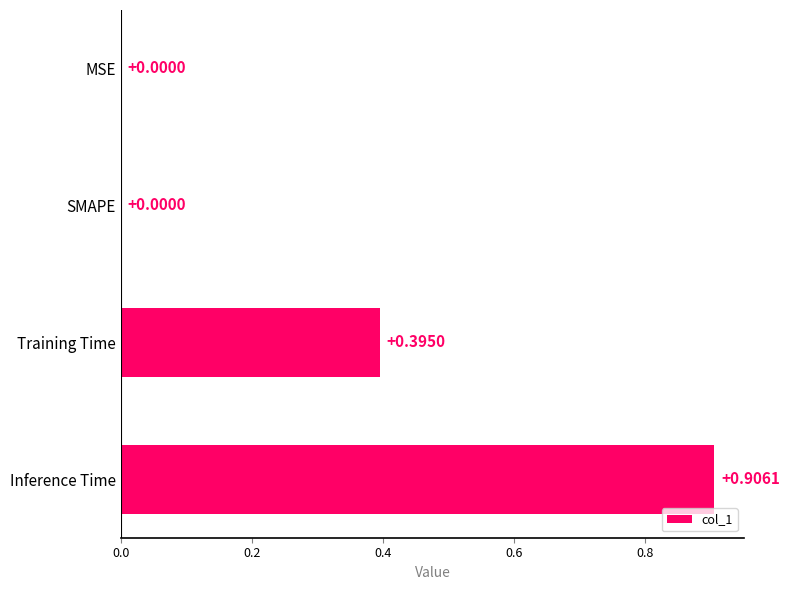

Which label corresponds to the largest value in the chart?

Inference Time